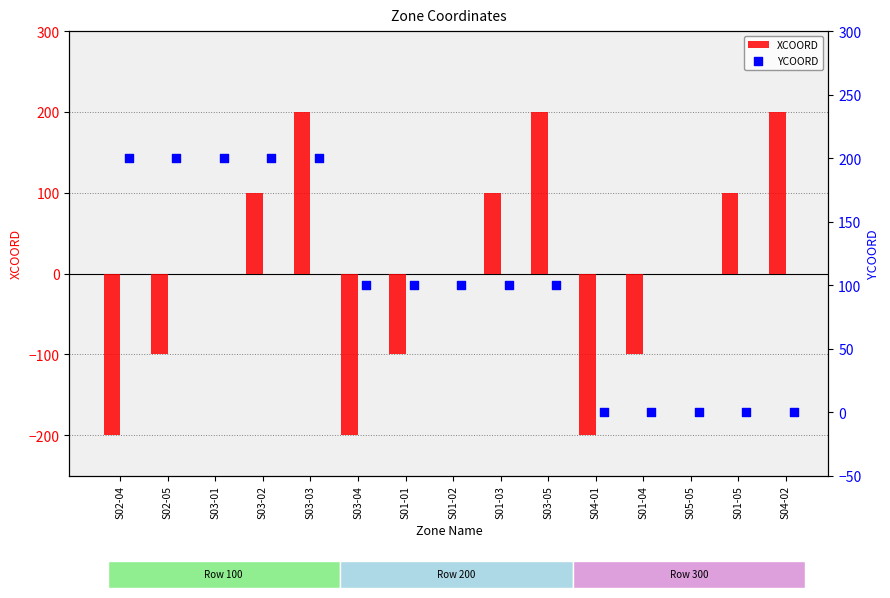

What are all the series names shown in the legend?

XCOORD, YCOORD